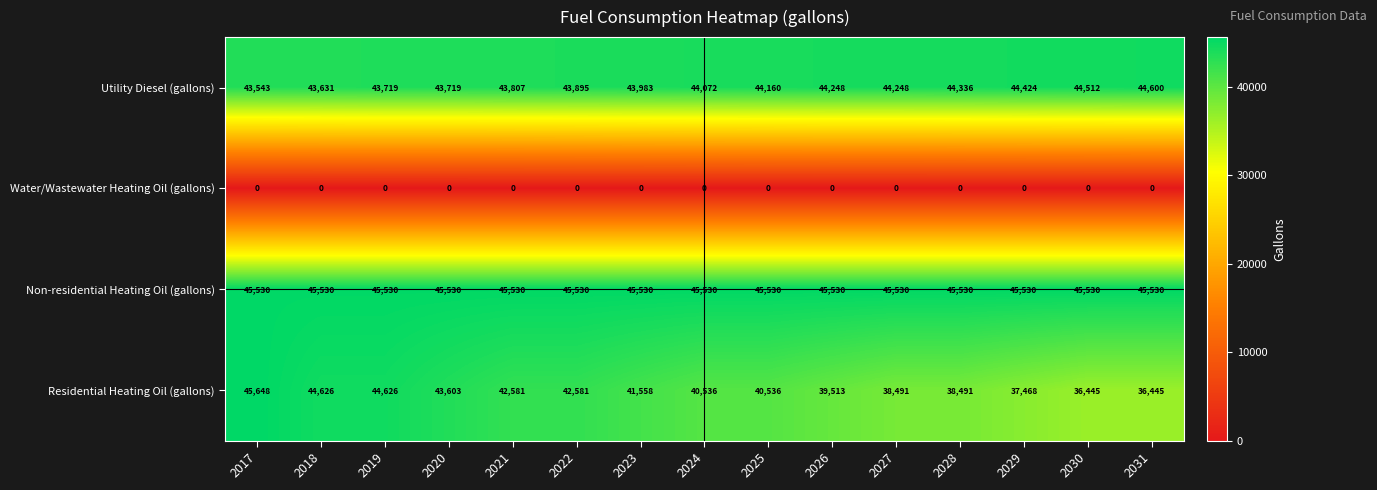

Which series changed the most between 2020 and 2021?

Residential Heating Oil (gallons)